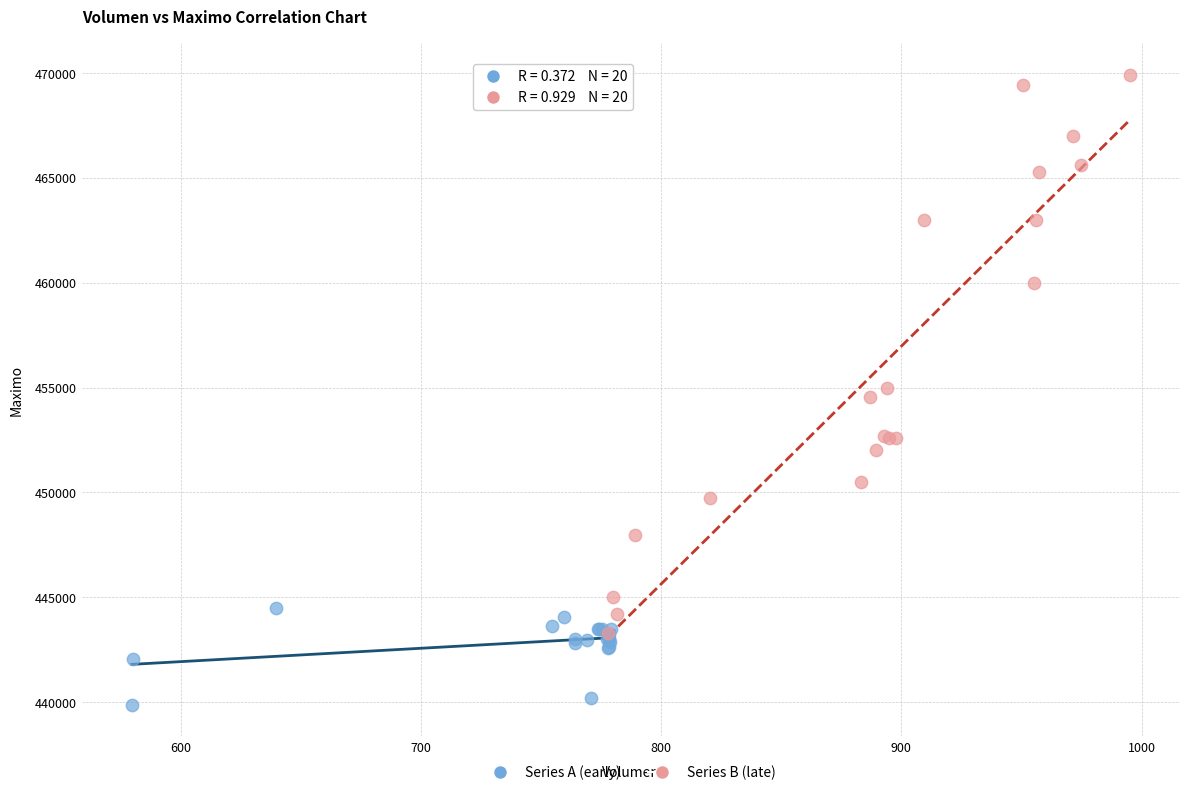

Which series contains the highest Y value?

Series B (late)